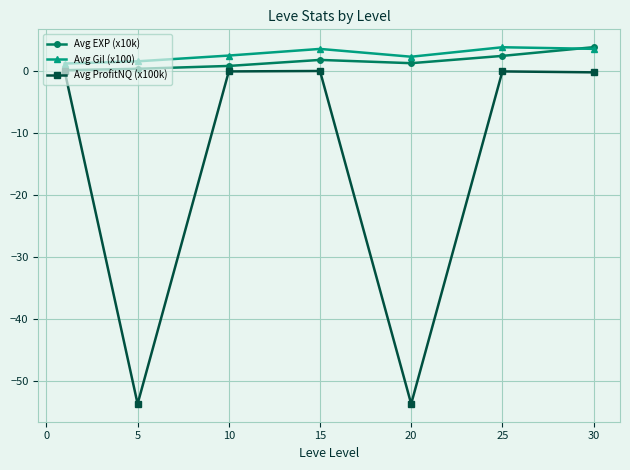

True or false: Avg ProfitNQ (x100k) and Avg Gil (x100) cross at least once.

False